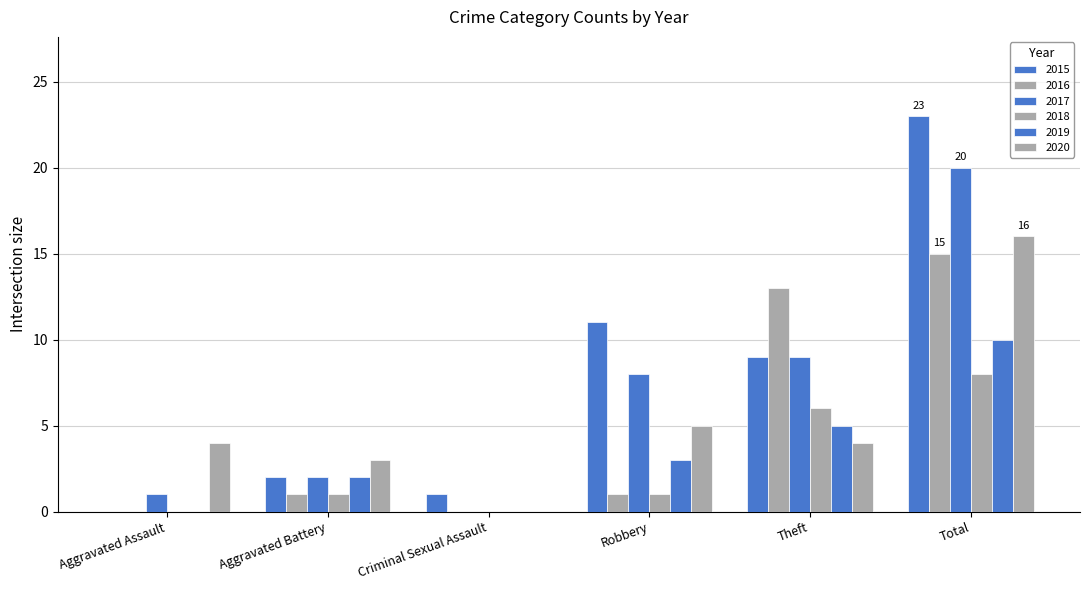

Rank the series by their maximum value, from highest to lowest.

2015, 2017, 2020, 2016, 2019, 2018